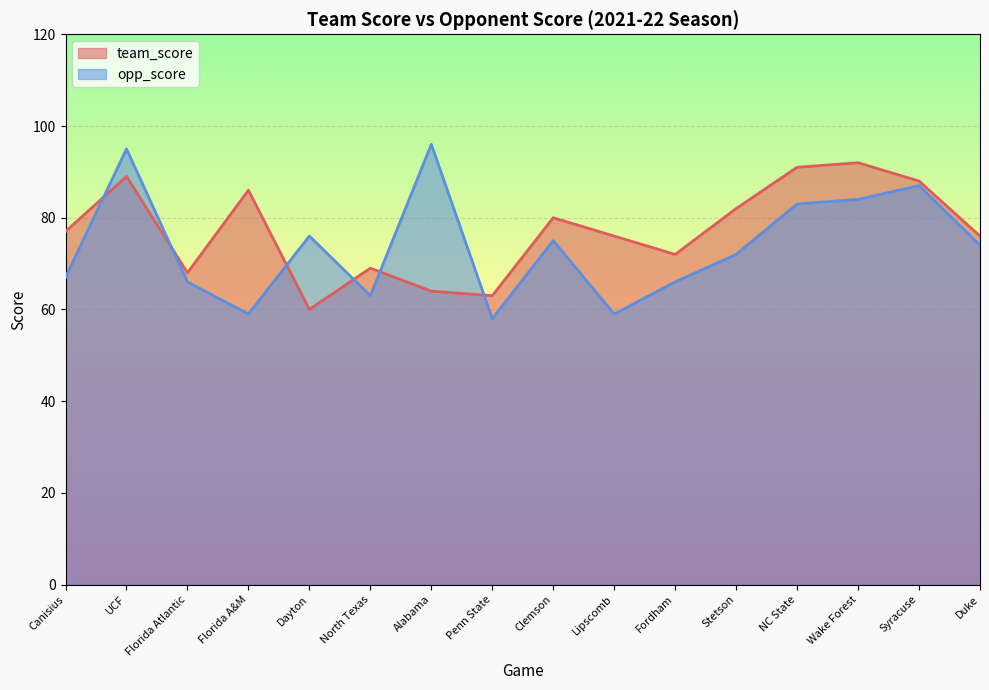

How many lines are shown in the chart?

2